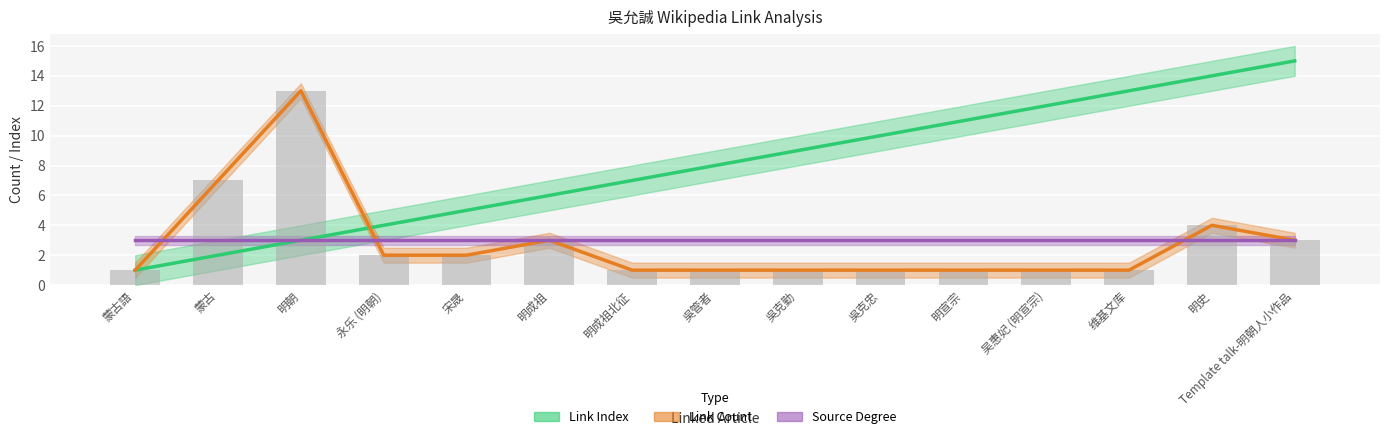

The Link Count series shows 1 at 明成祖北征. True or false?

True